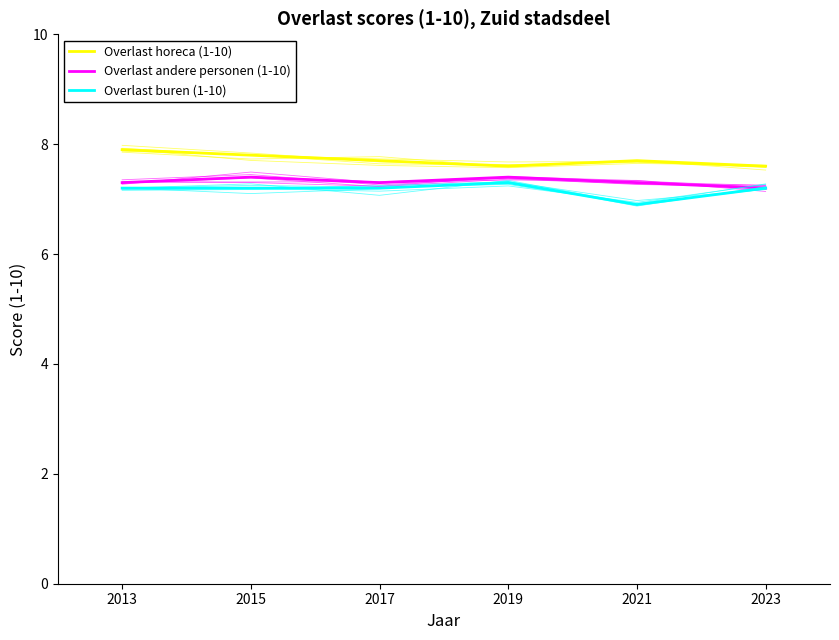

How many distinct data groups are displayed?

3